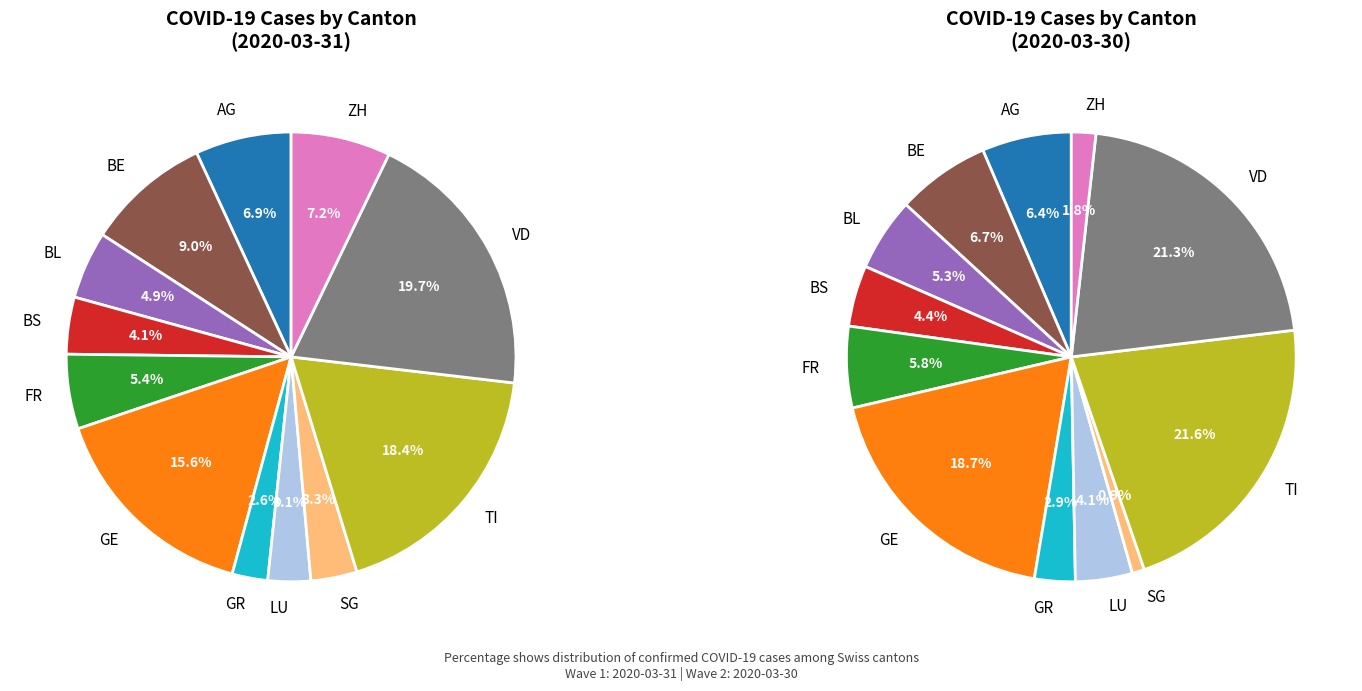

Does LU account for over 50% of the chart?

No